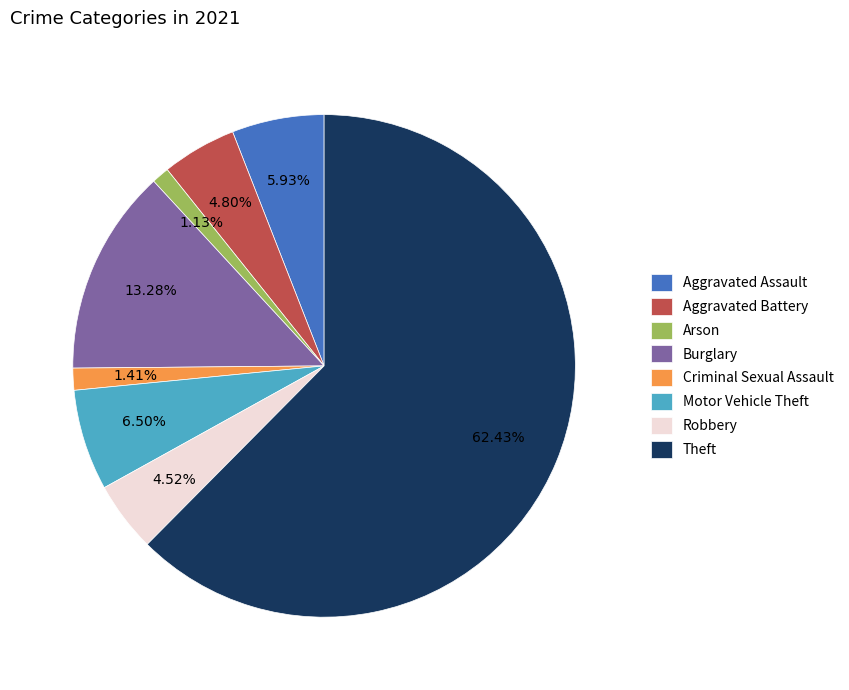

How many slices are in this pie chart?

8